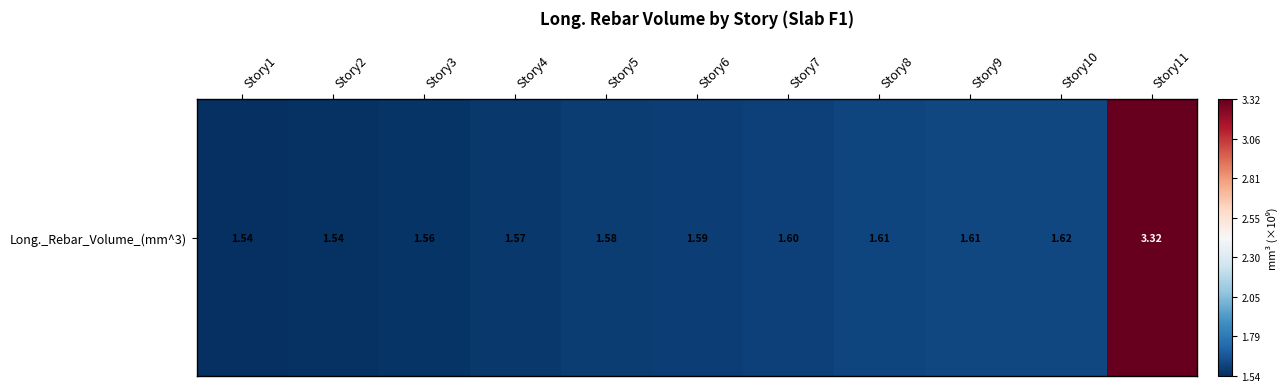

What is the sum of all values?

19126771216.0